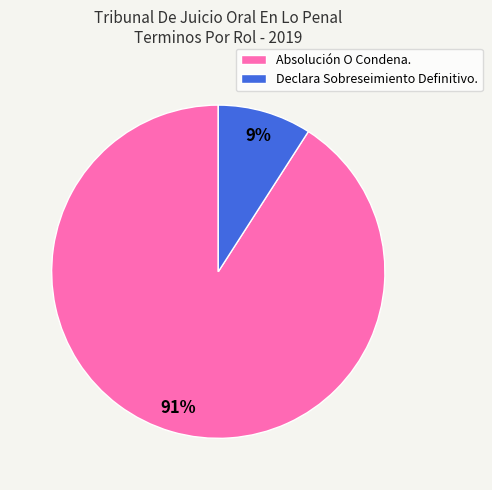

How many slices are in this pie chart?

2